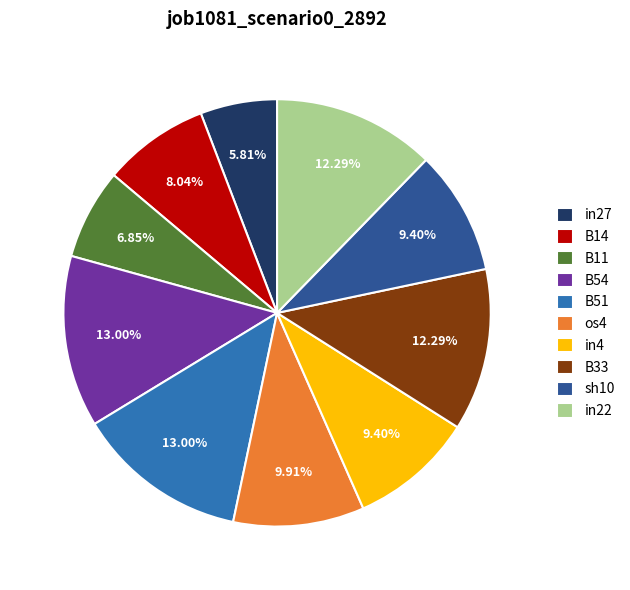

What percentage do sh10 and os4 together represent?

19.3%